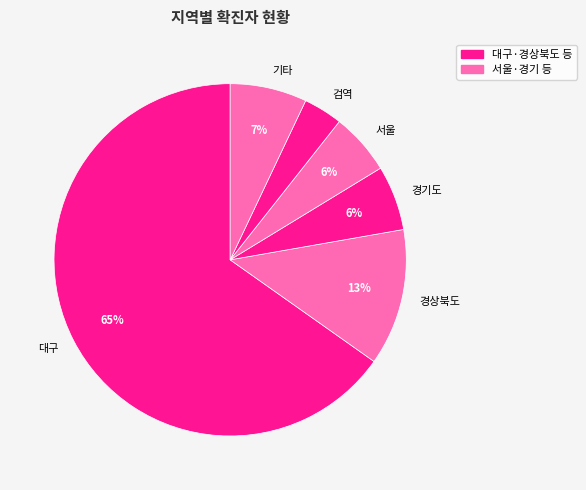

Is the sum of 대구 and 검역 greater than half?

Yes